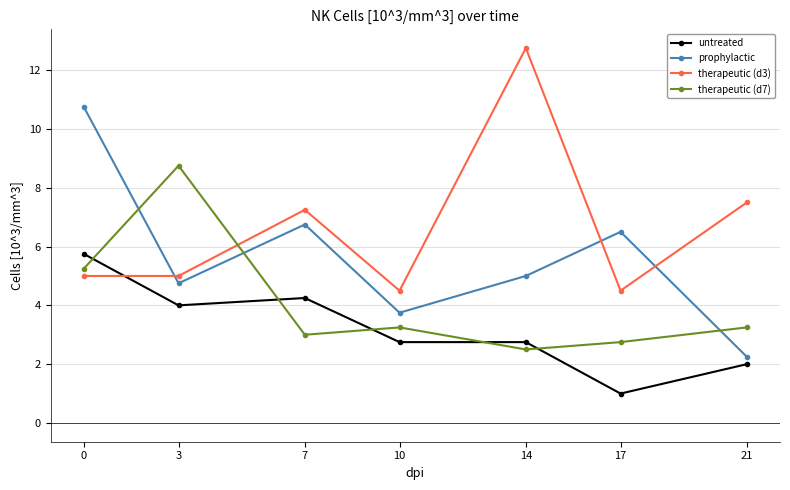

Between 17 and 21, which series saw the biggest shift?

prophylactic